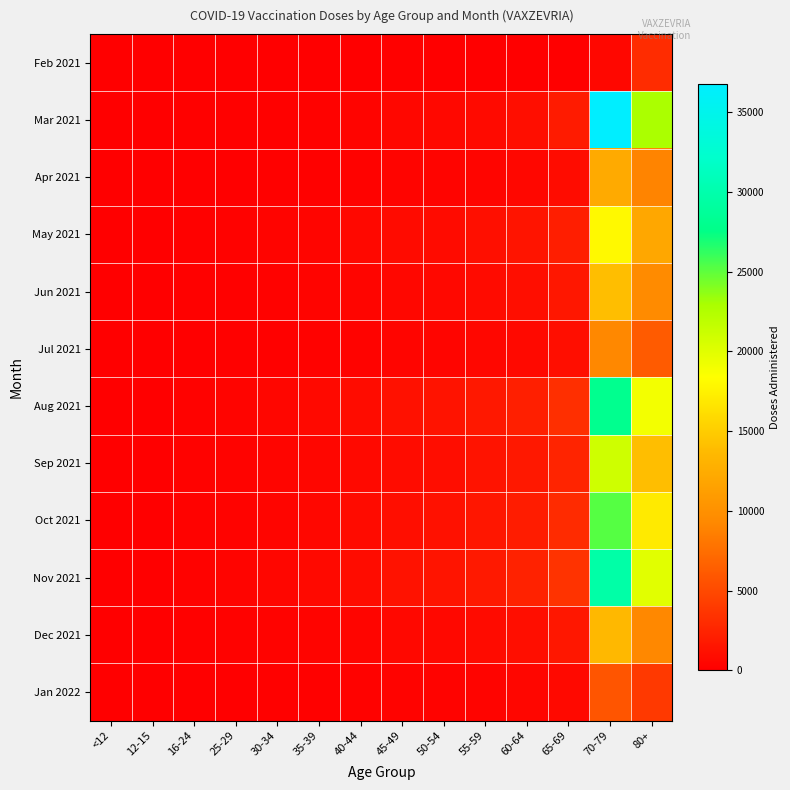

Count the number of categories in the chart.

14